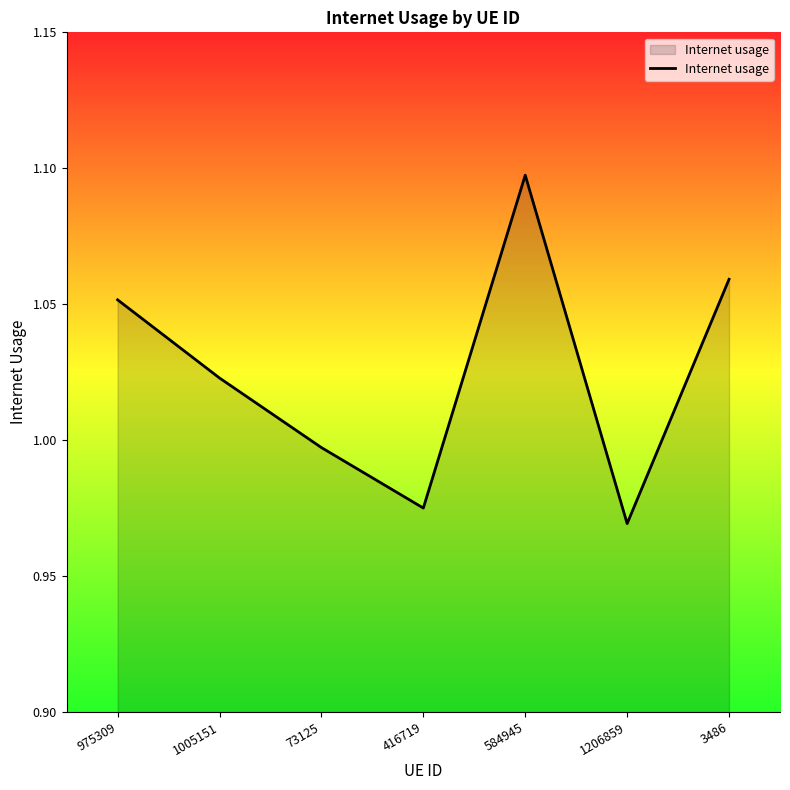

How many lines are shown in the chart?

1